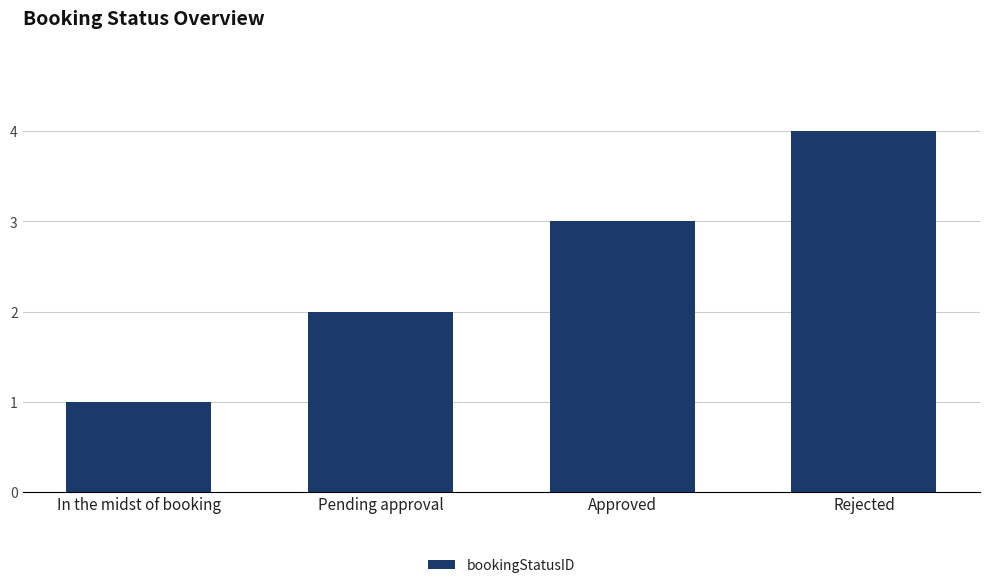

List the labels in order of value, smallest first.

In the midst of booking, Pending approval, Approved, Rejected